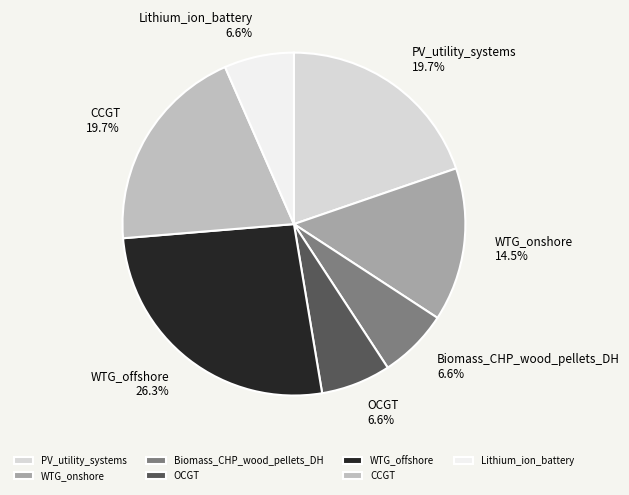

To the nearest percent, what percentage of the pie is Lithium_ion_battery?

7%